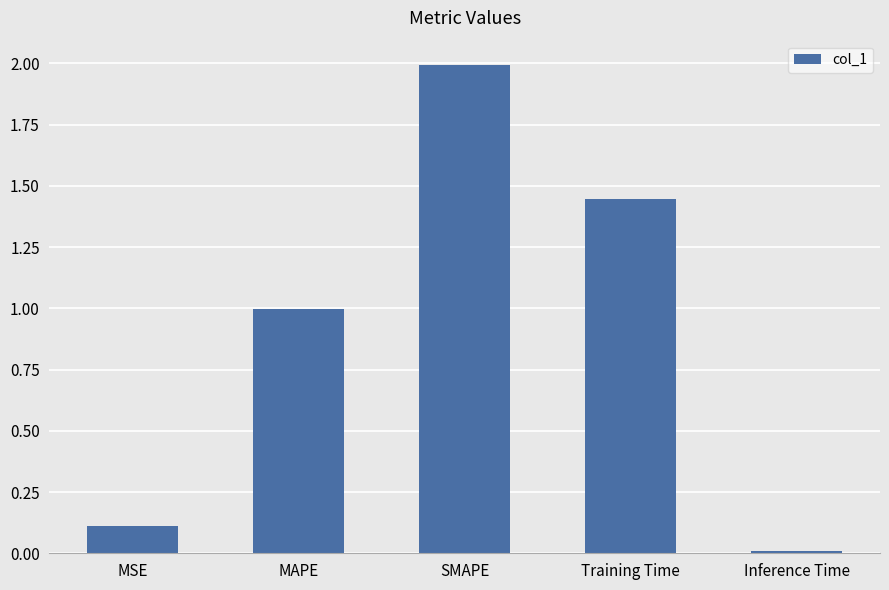

What value does the data have at MSE?

0.1